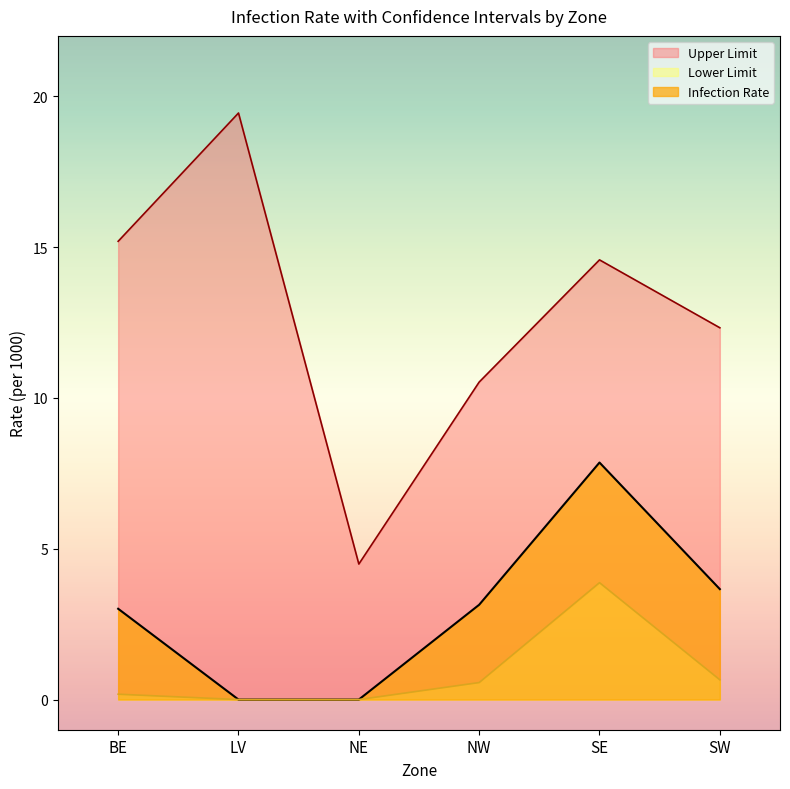

How many data points in Lower Limit are above 0?

4